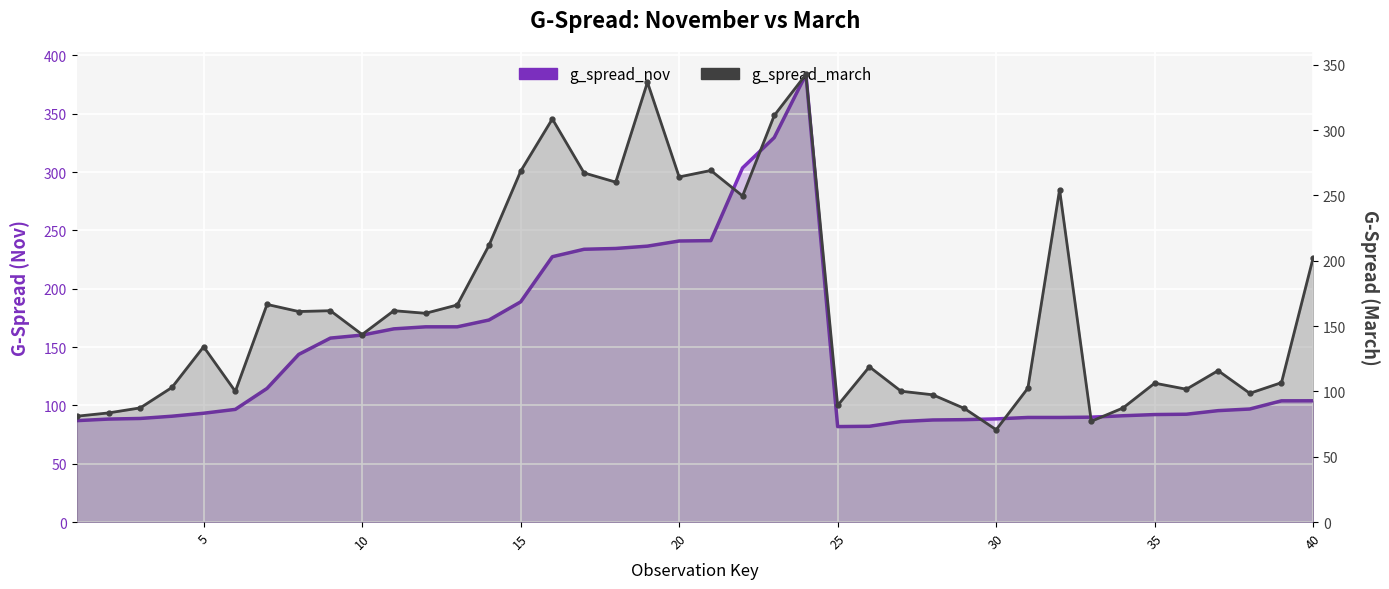

How many interior local valleys does the g_spread_nov series have?

1